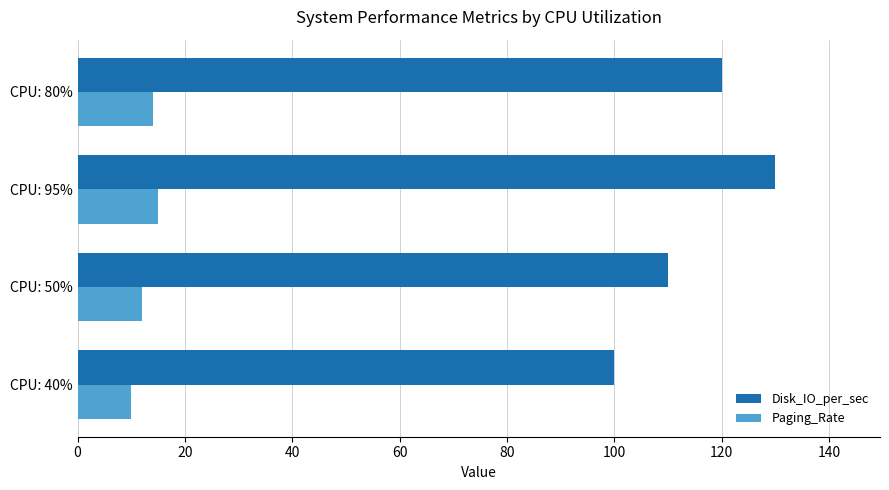

What are all the series names shown in the legend?

Disk_IO_per_sec, Paging_Rate